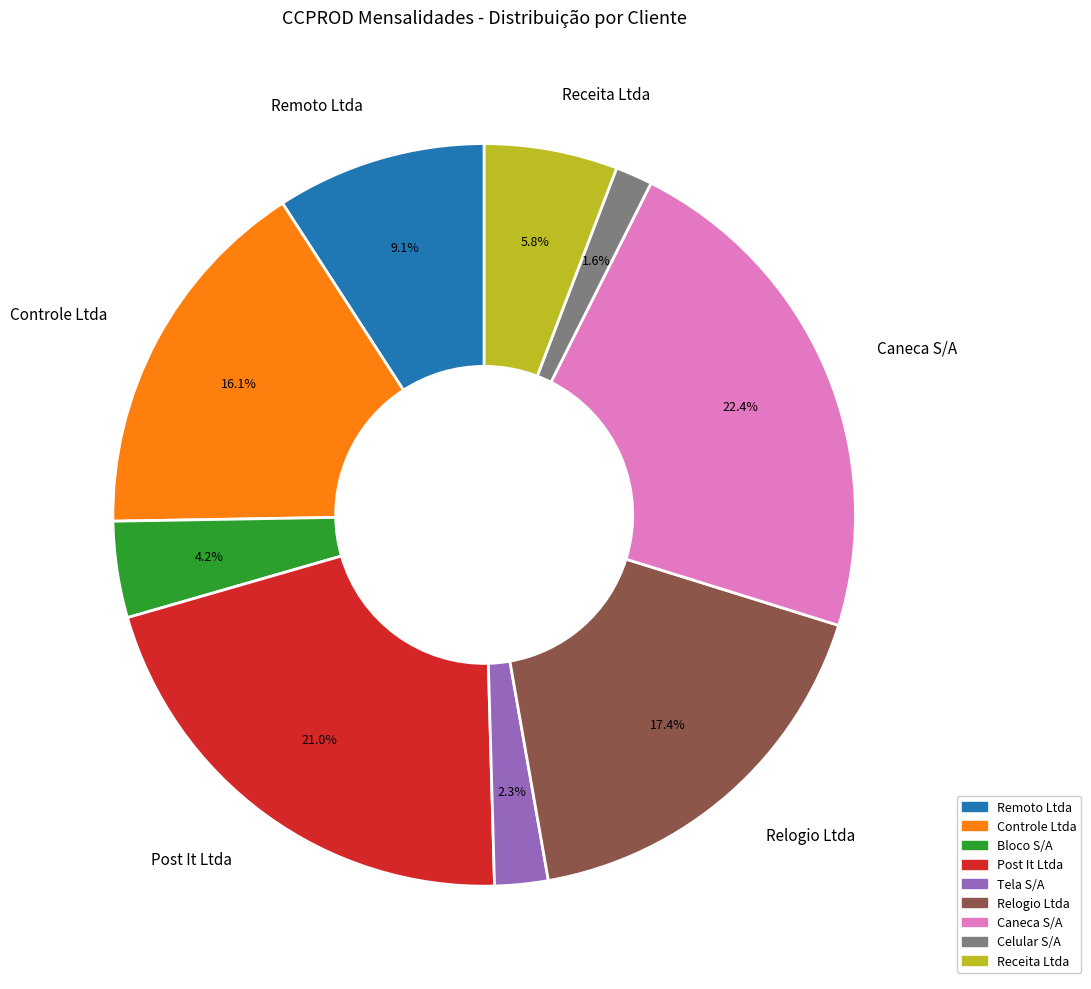

Which has a higher value, Caneca S/A or Bloco S/A?

Caneca S/A